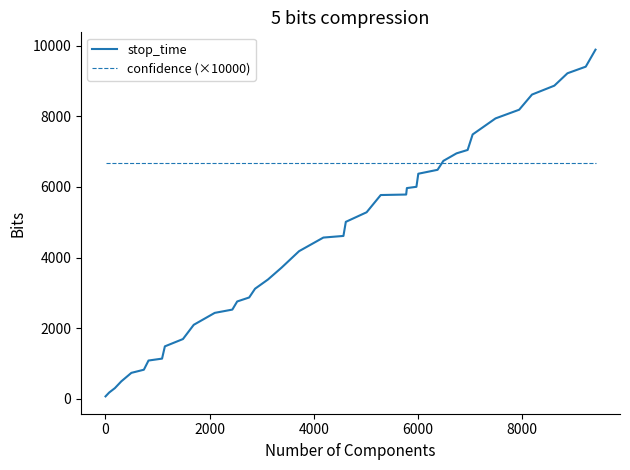

List the series in order of their peak value, highest first.

stop_time, confidence (×10000)